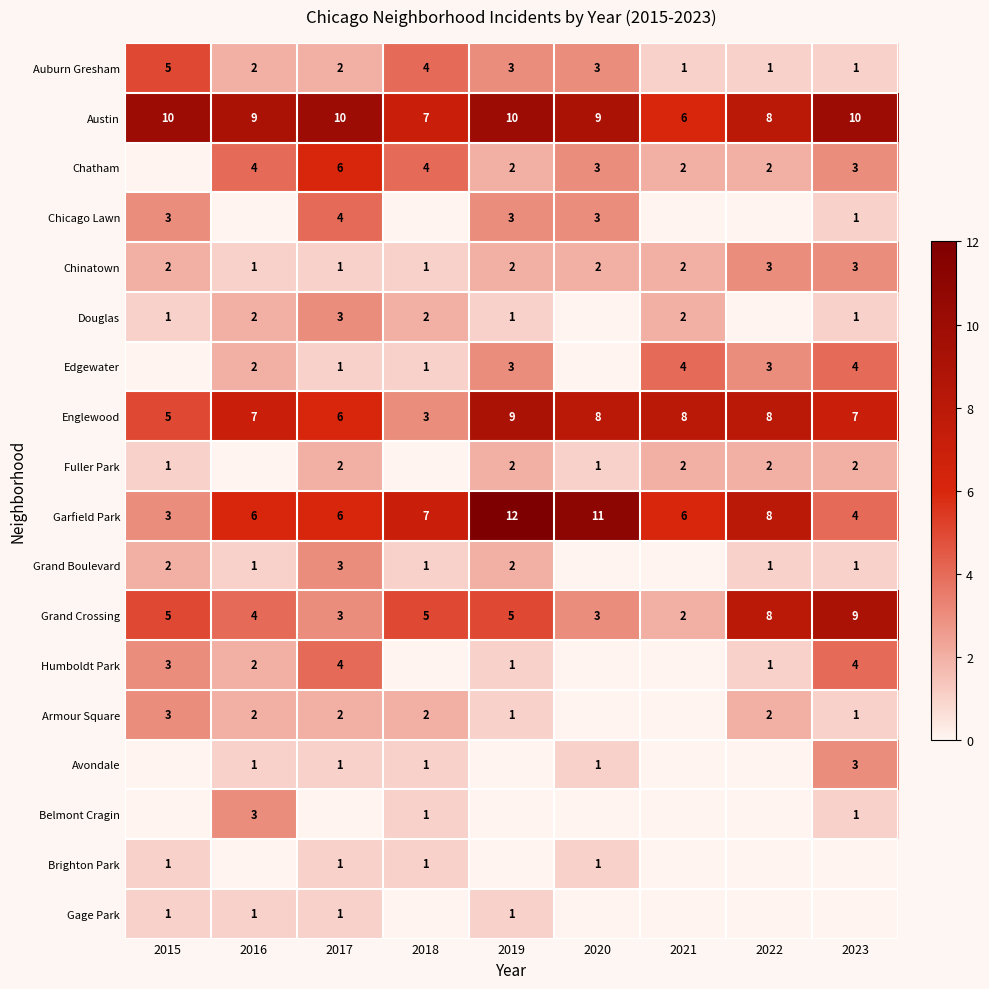

Where does the Austin series first go above 9?

2015